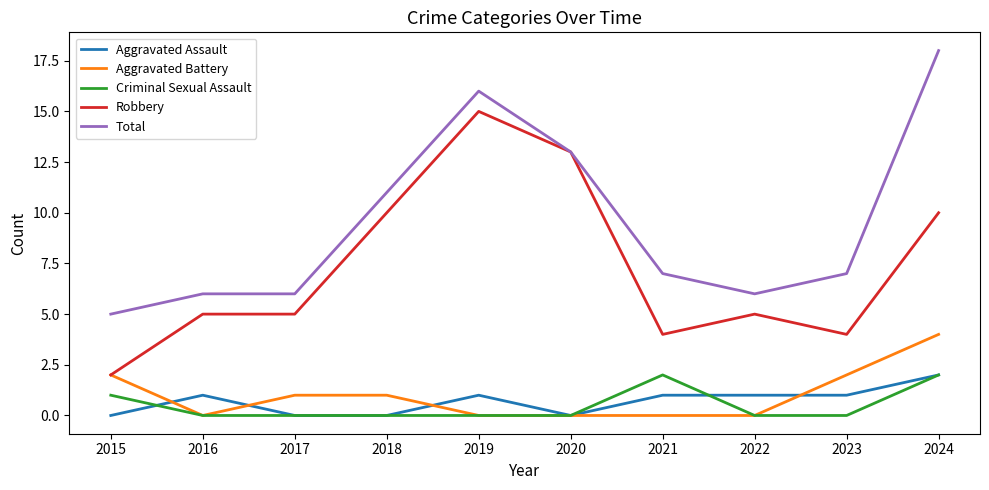

Is it true that Total equals 3 at 2015?

False